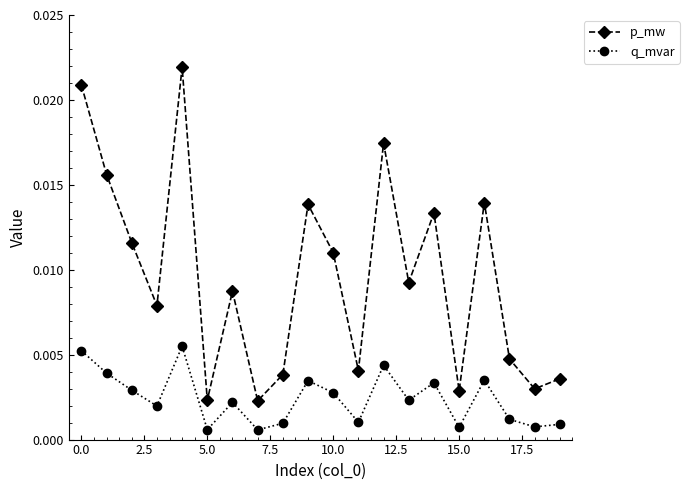

How many interior local peaks does the p_mw series have?

6